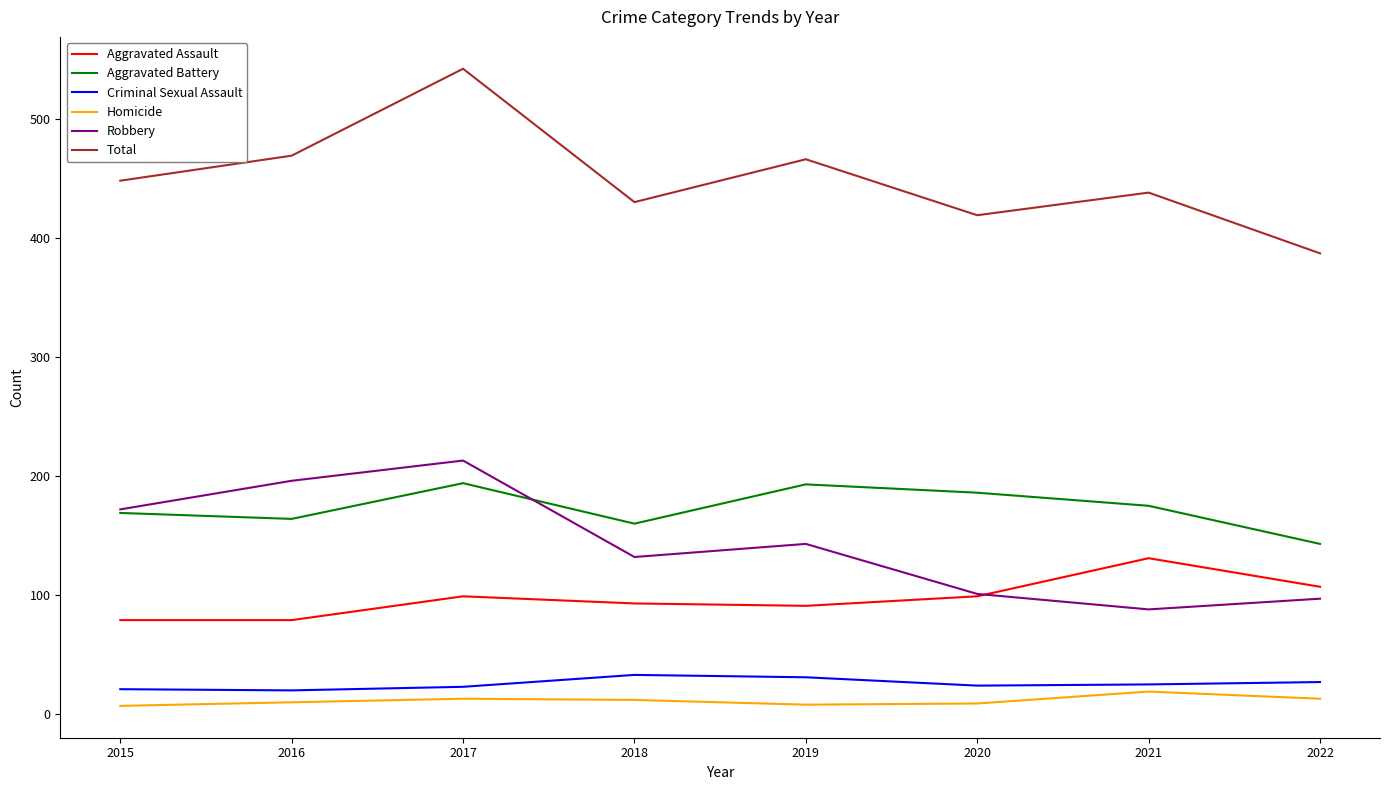

What is the difference between the Criminal Sexual Assault values at 2018 and 2015?

12